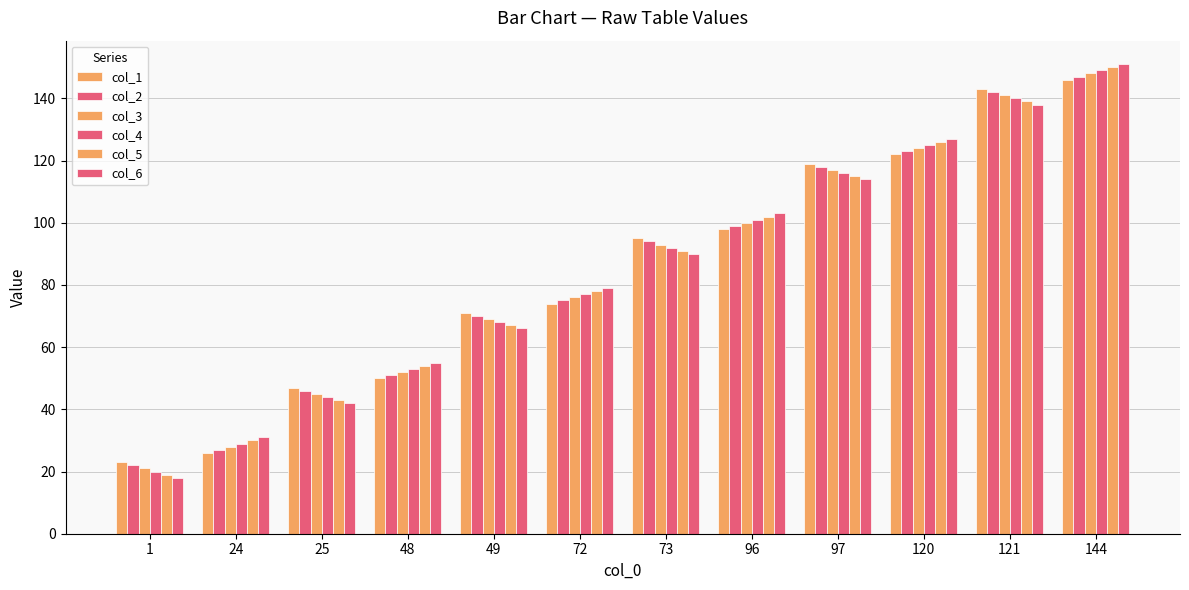

Count the number of categories in the chart.

12